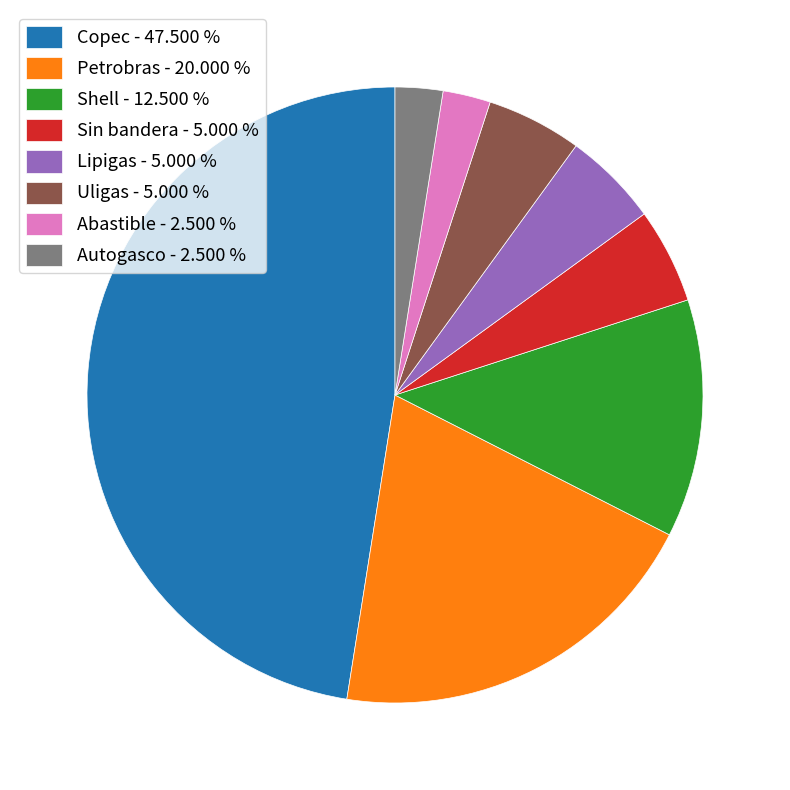

True or false: Uligas accounts for 11% of the total.

False